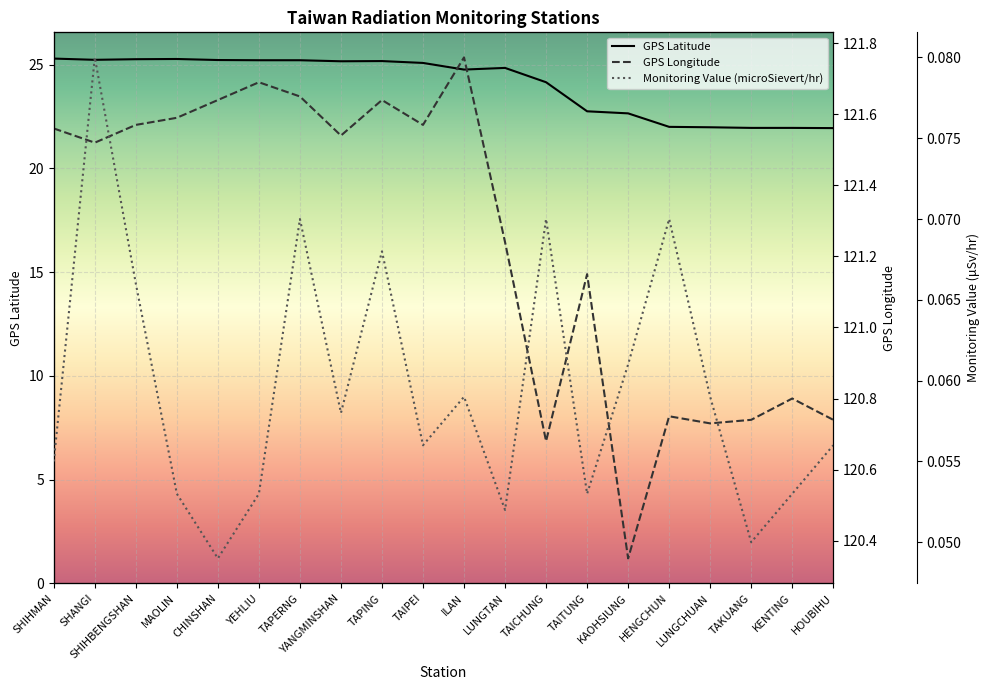

Is it true that GPS Longitude equals 211.0 at TAPING?

False